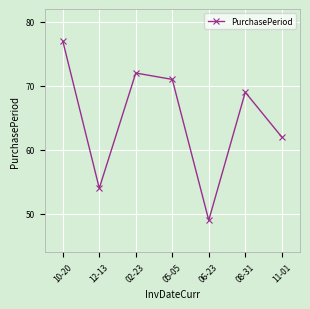

Is this an area chart (filled region under the line)?

No